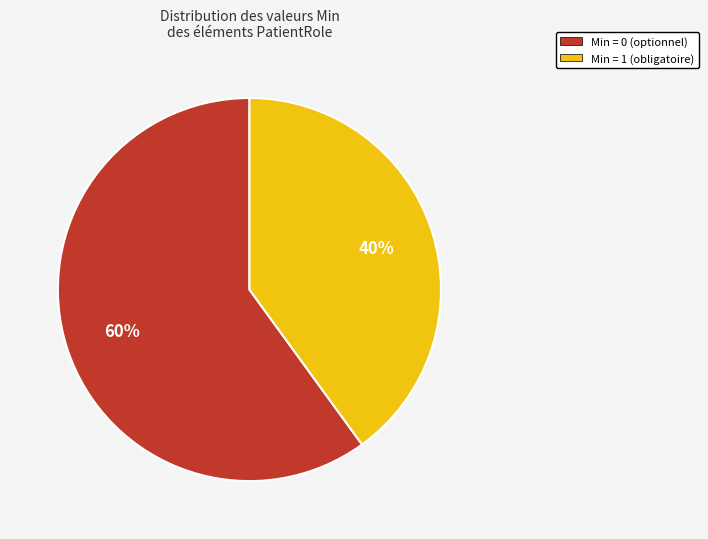

To the nearest percent, what is the average slice percentage?

50%